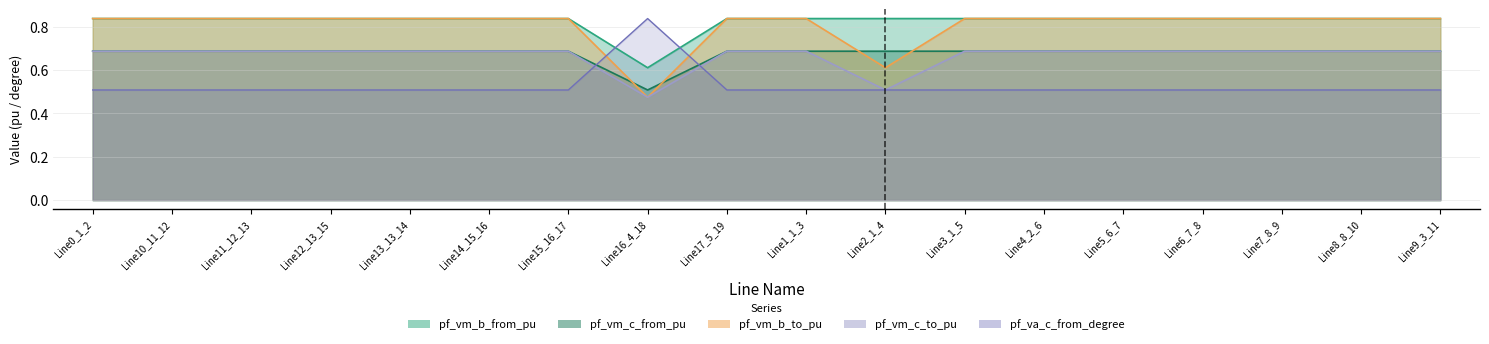

How many lines are shown in the chart?

5